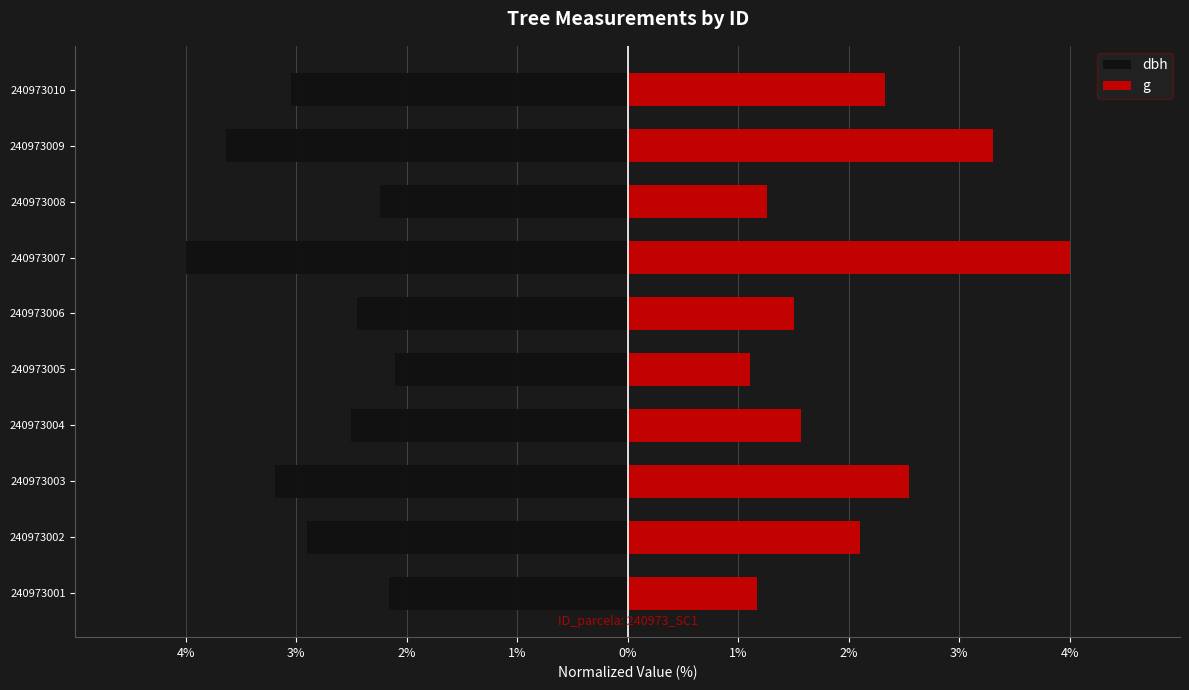

What are all the series names shown in the legend?

dbh, g